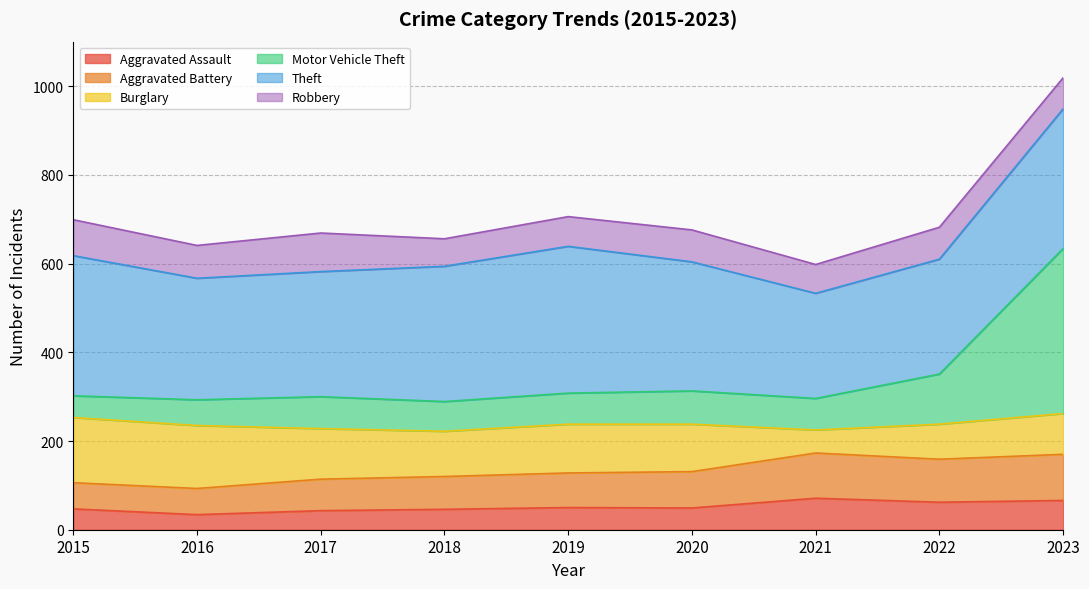

What is the total value across all series at 2023?

1019